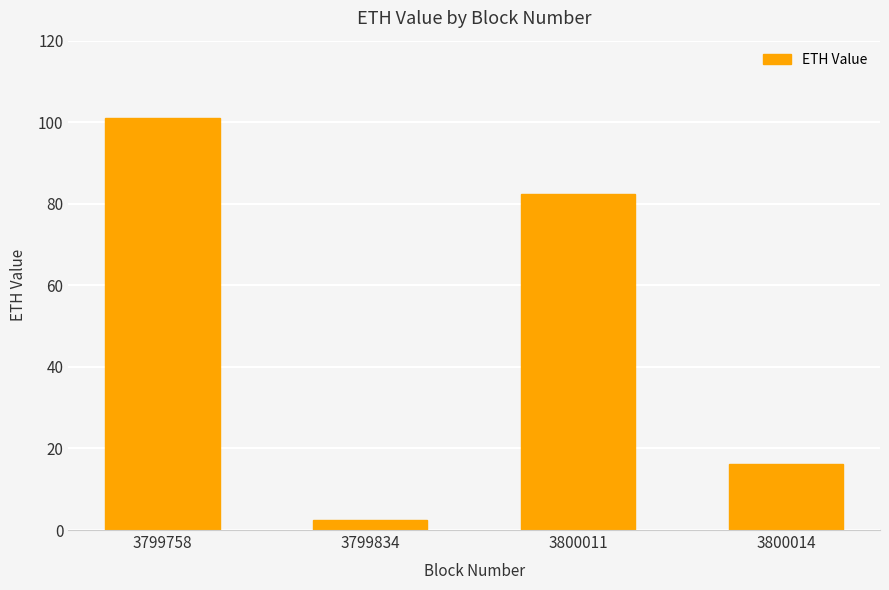

Read the value at 3799758.

101.0